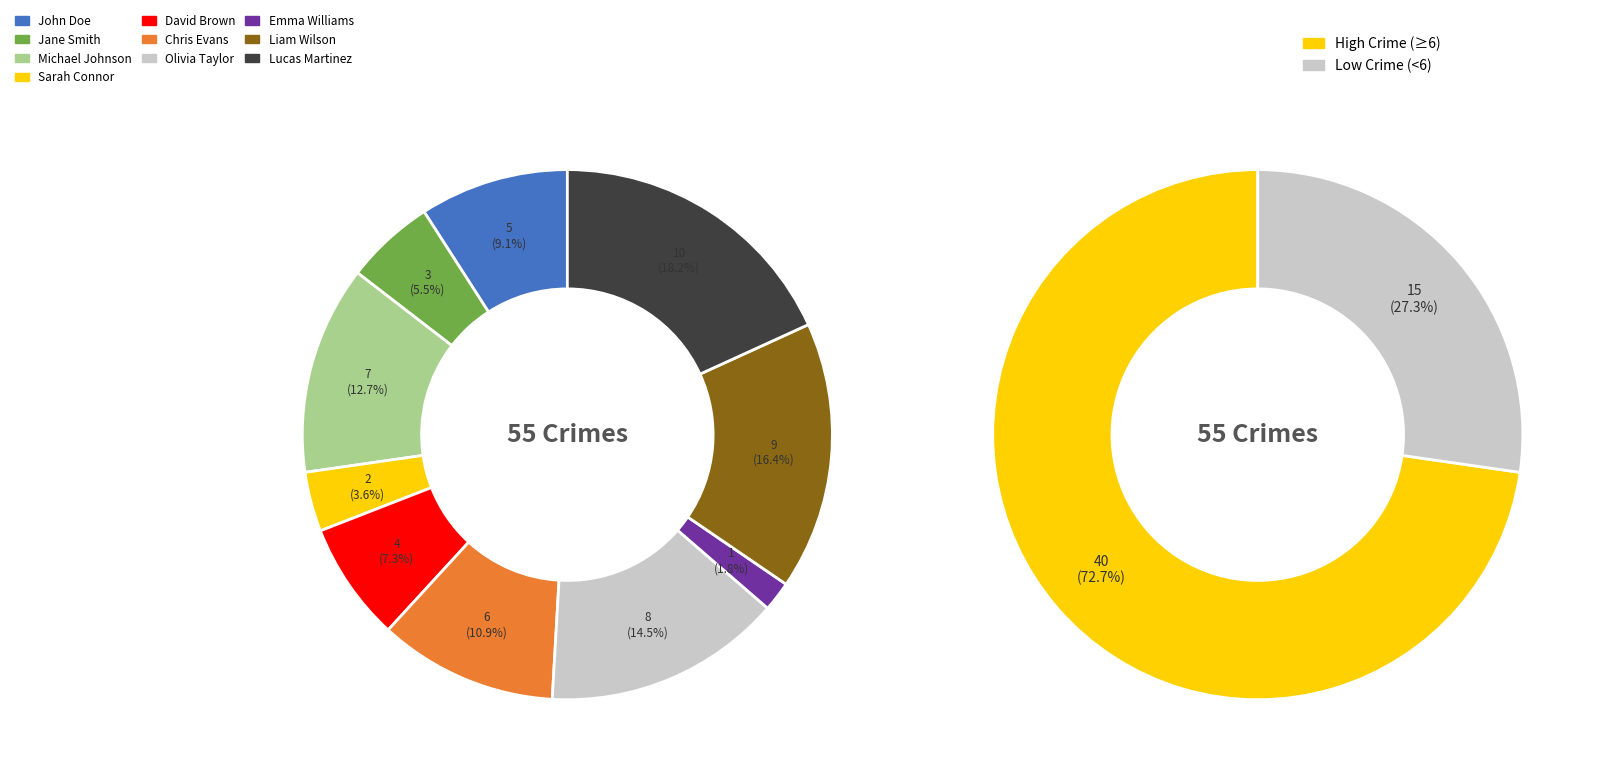

Is it true that Lucas Martinez is 27% of the pie?

False